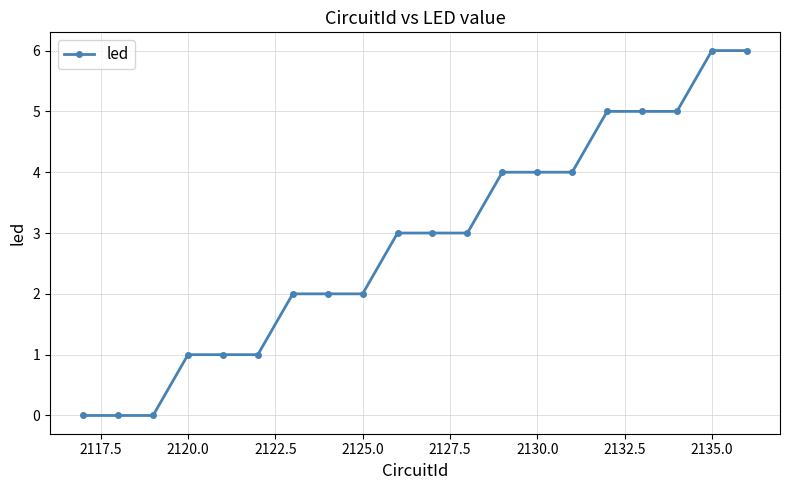

Reading left to right, transcribe all the data shown in this chart.

0	0	0	1	1	1	2	2	2	3	3	3	4	4	4	5	5	5	6	6